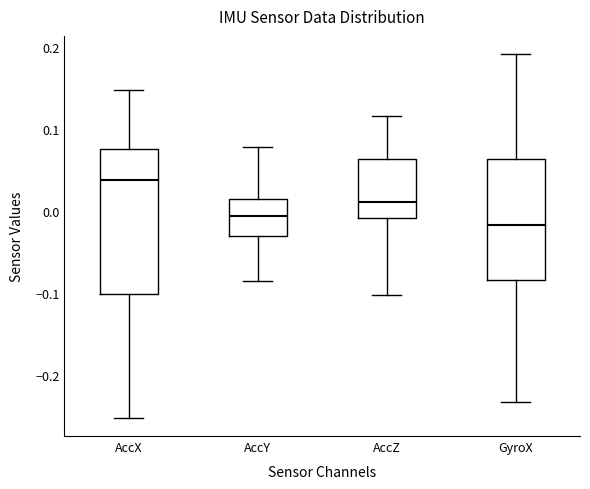

Which box has the highest median line?

AccX